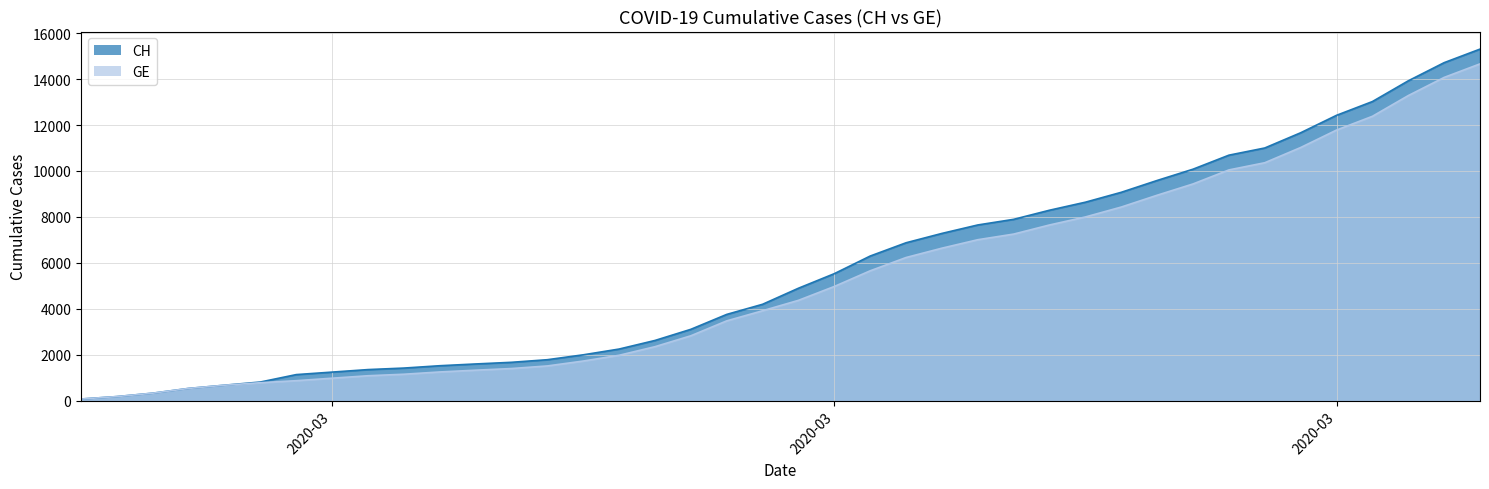

What is the sum of the CH values at 2020-03-28 and 2020-03-01?

11499